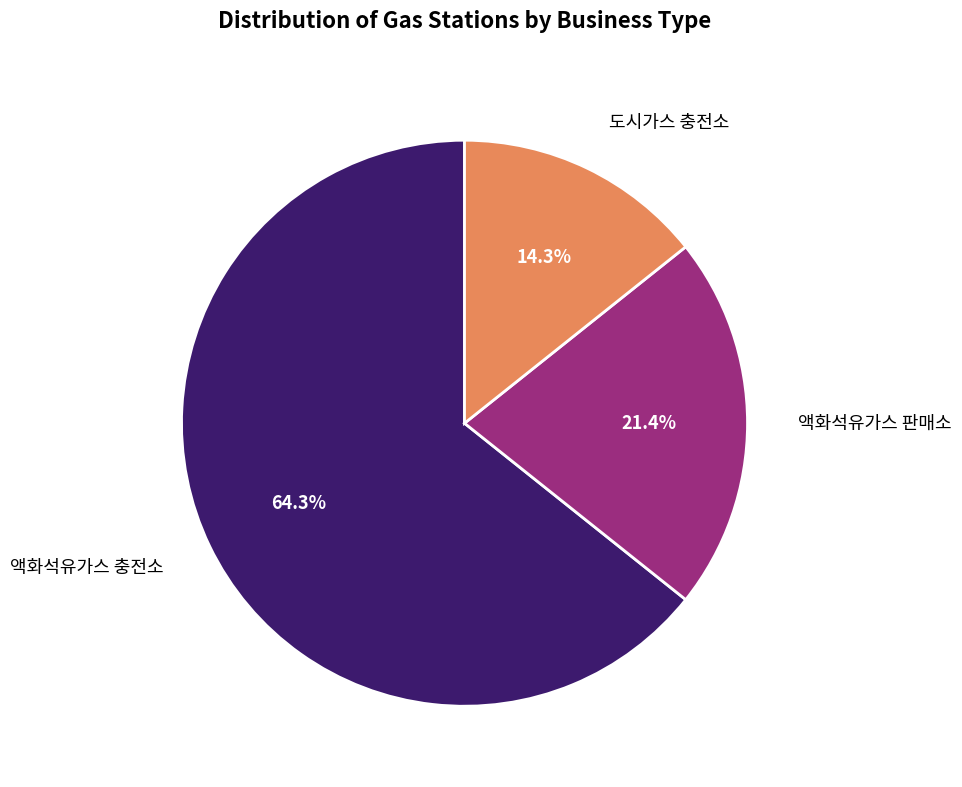

Is there any slice that represents more than half of the pie?

Yes